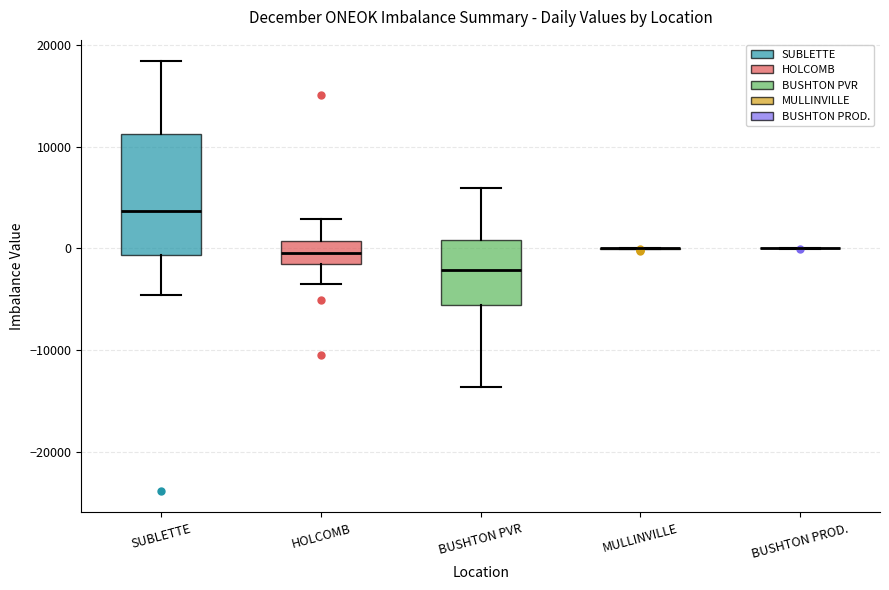

Reading left to right, transcribe this box plot: for each box, give where its median line is, the range the box spans, and where its two whiskers end, as read against the y-axis. The values are not printed on the chart, so give them approximately, as read against the axis.

SUBLETTE: median 4000, box -1000 to 11000, whiskers -5000 to 18000
HOLCOMB: median 0, box -2000 to 1000, whiskers -4000 to 3000
BUSHTON PVR: median -2000, box -6000 to 1000, whiskers -14000 to 6000
MULLINVILLE: box collapsed to a line at 0, whiskers 0 to 0
BUSHTON PROD.: box collapsed to a line at 0, whiskers 0 to 0